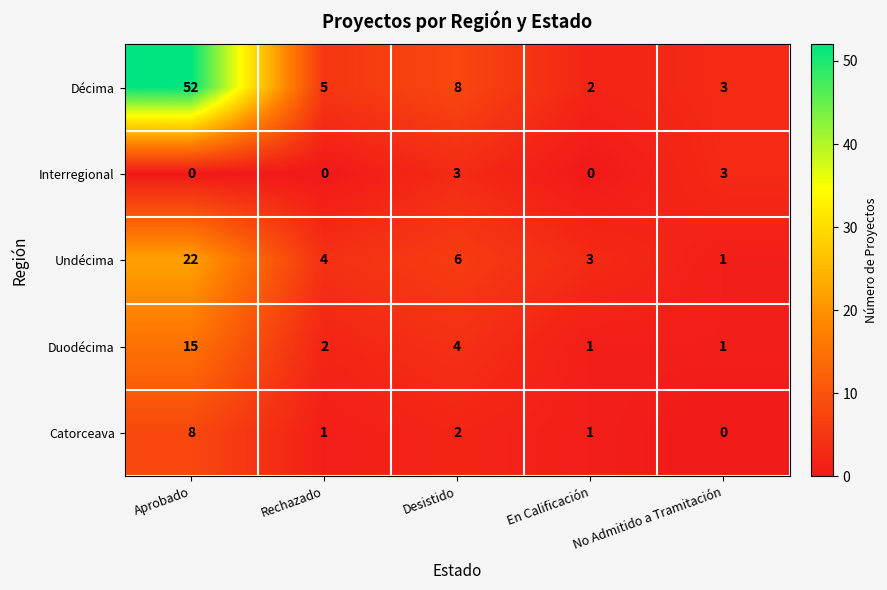

At which category is the sum across all series the highest?

Aprobado